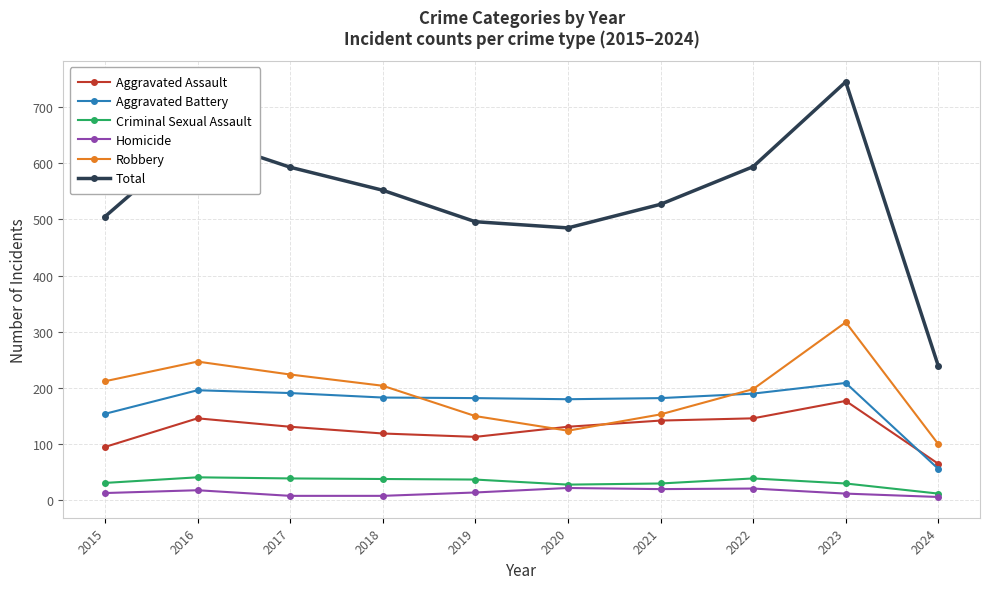

True or false: Total and Robbery cross at least once.

False